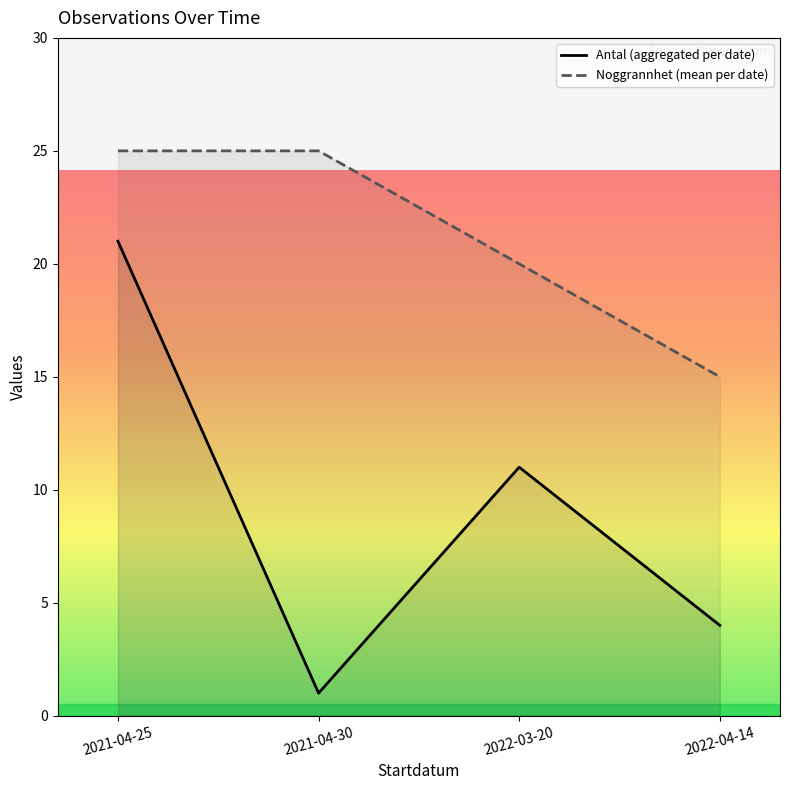

What is the difference between the Noggrannhet (mean per date) values at 2021-04-25 and 2022-04-14?

10